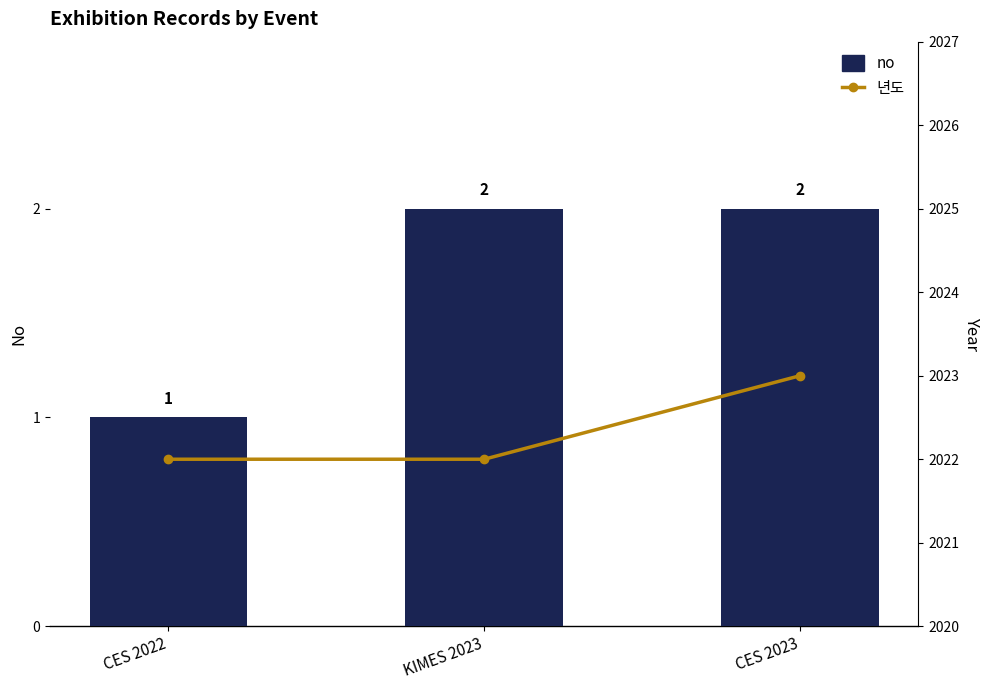

At KIMES 2023, list the series in order from smallest to largest.

no, 년도